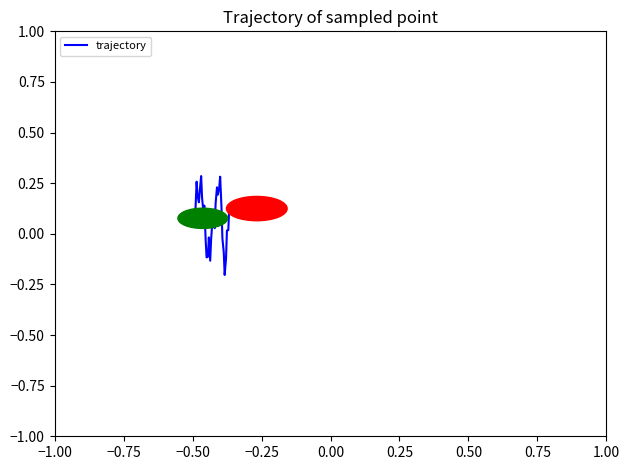

What is the difference between the maximum and minimum values?

0.5